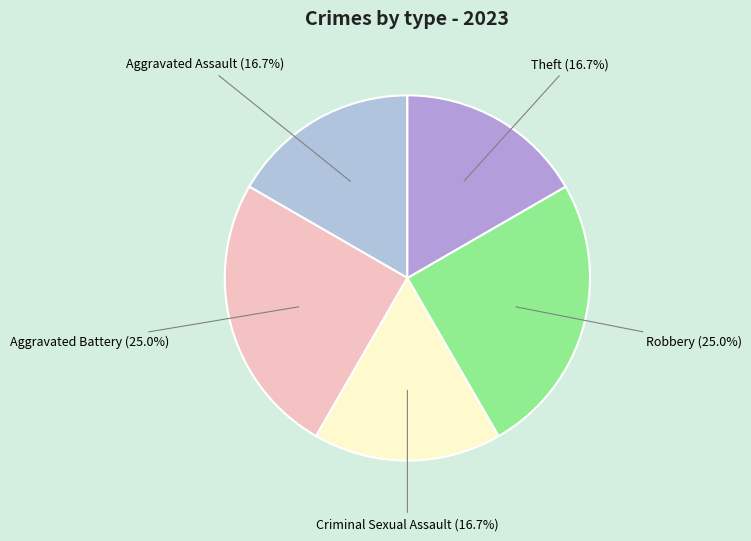

How many segments does this pie chart have?

5